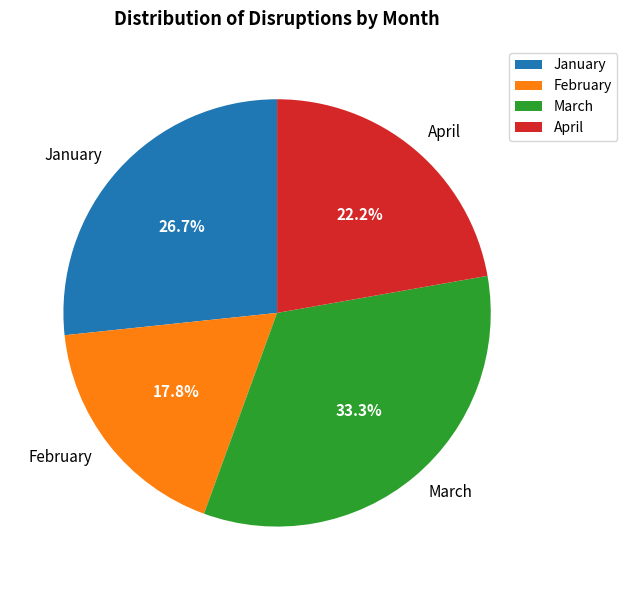

Is it true that January is 27% of the pie?

True